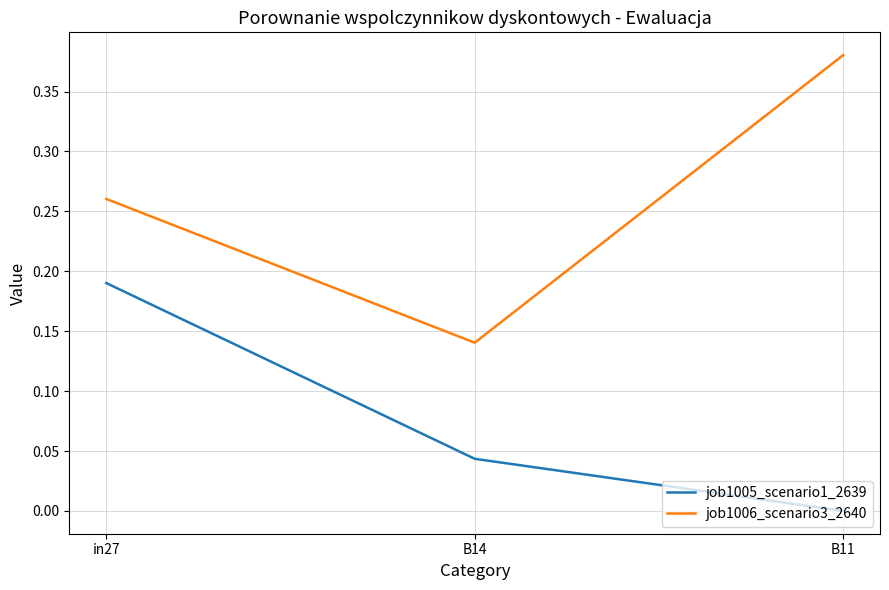

List the series in order of their peak value, lowest first.

job1005_scenario1_2639, job1006_scenario3_2640